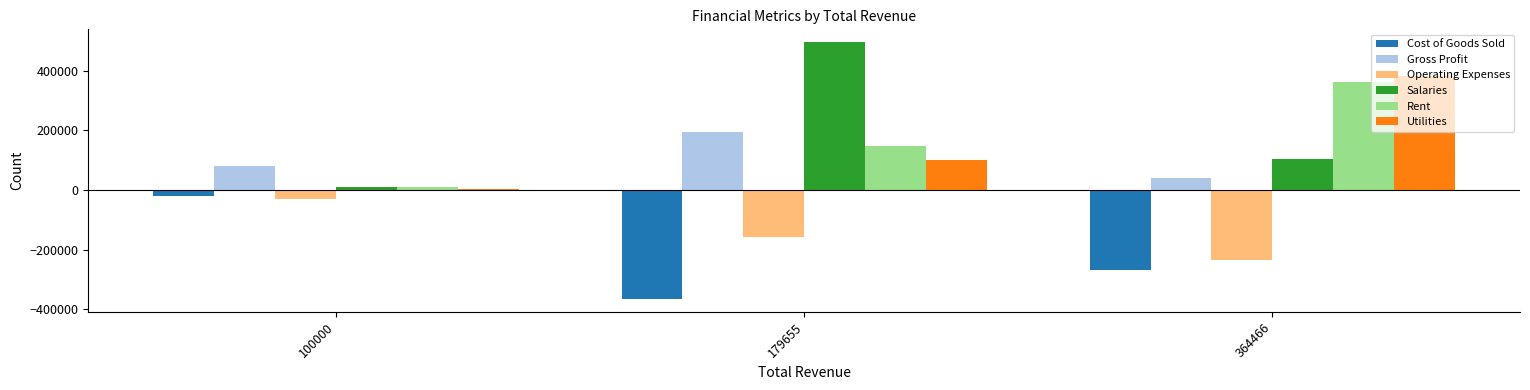

List the labels in order of Cost of Goods Sold value, smallest first.

179655, 364466, 100000